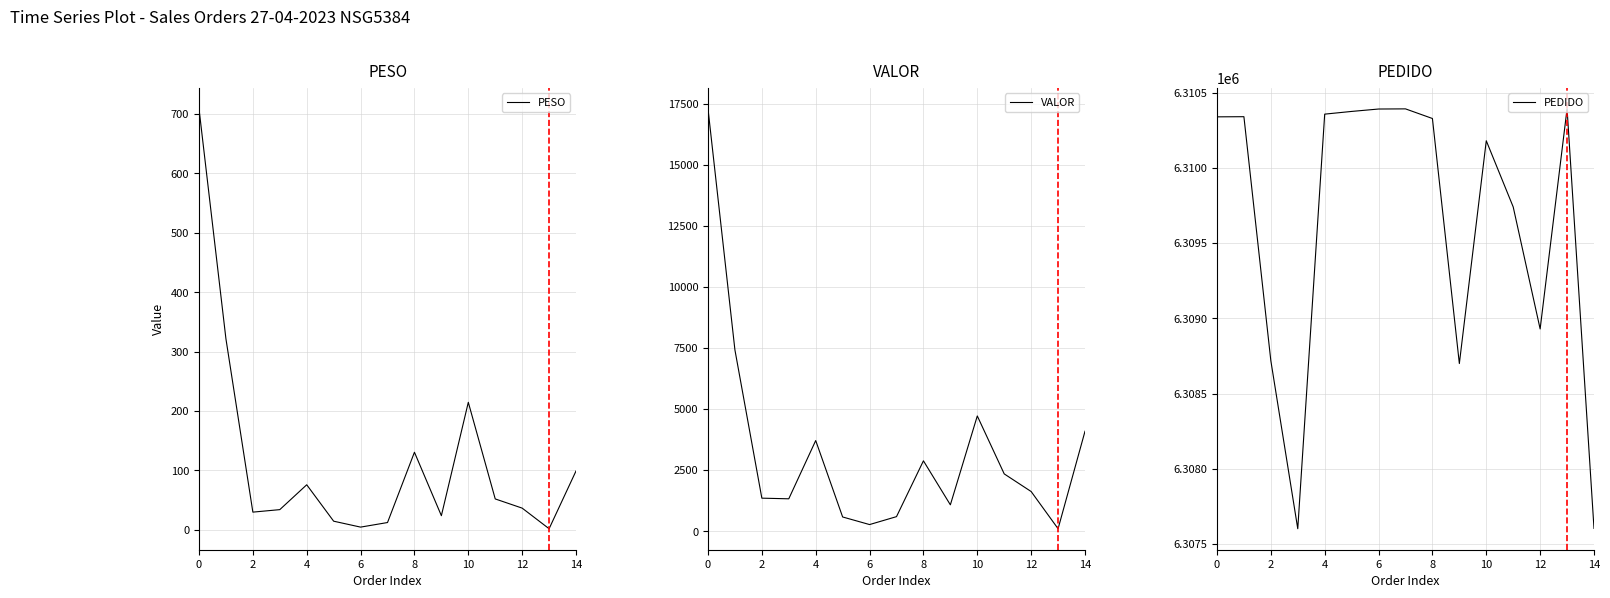

How many data points in PEDIDO are less than 6310329?

7